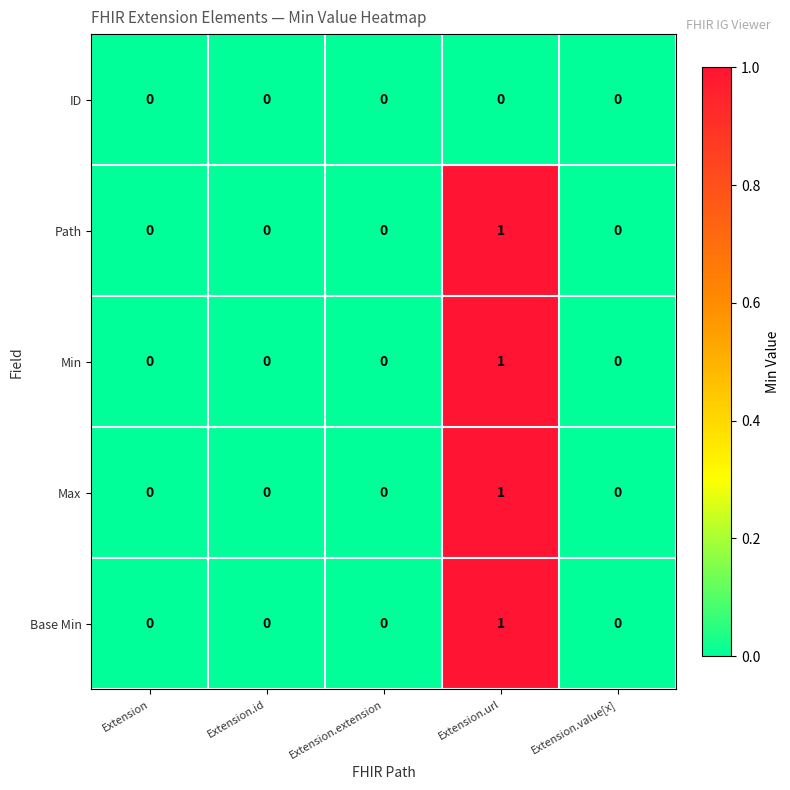

How many Max values are between 0 and 1?

5